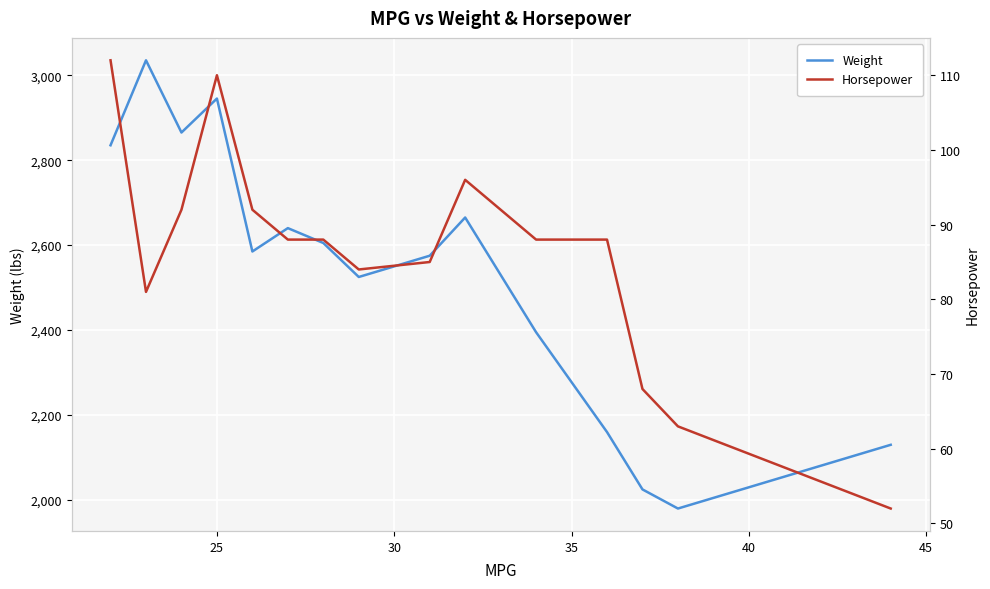

What is the lowest value of the Horsepower series?

52